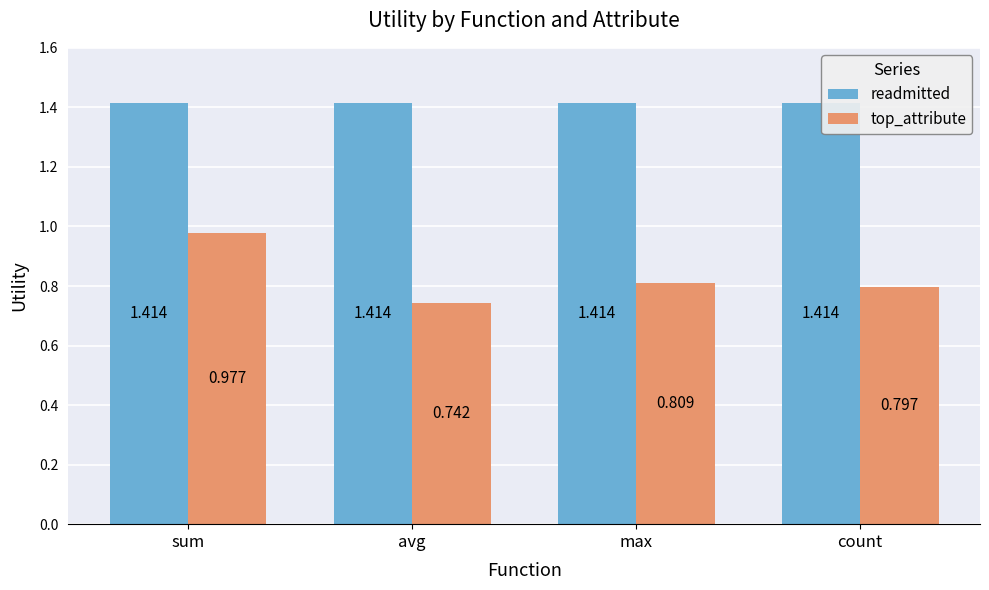

List the series in order of their peak value, lowest first.

top_attribute, readmitted